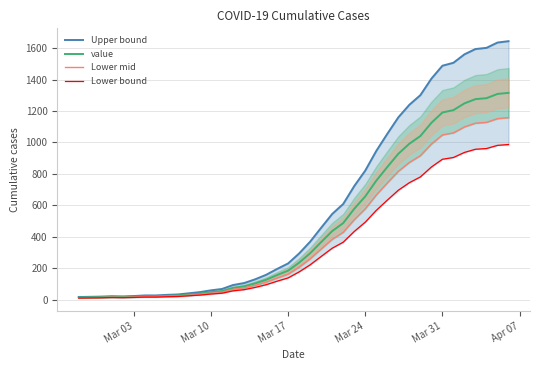

Is the value of Lower mid at 6 greater than the value of Upper bound at 32?

No